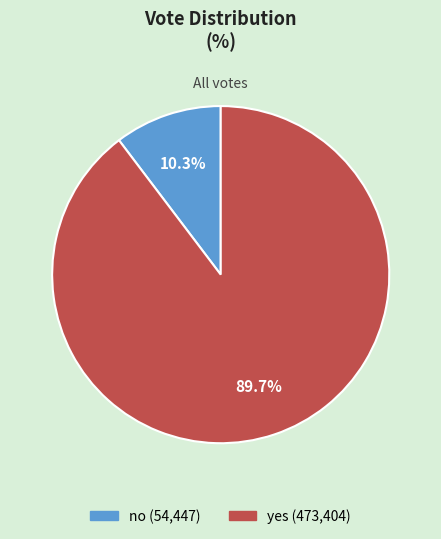

Is yes the majority of the pie?

Yes